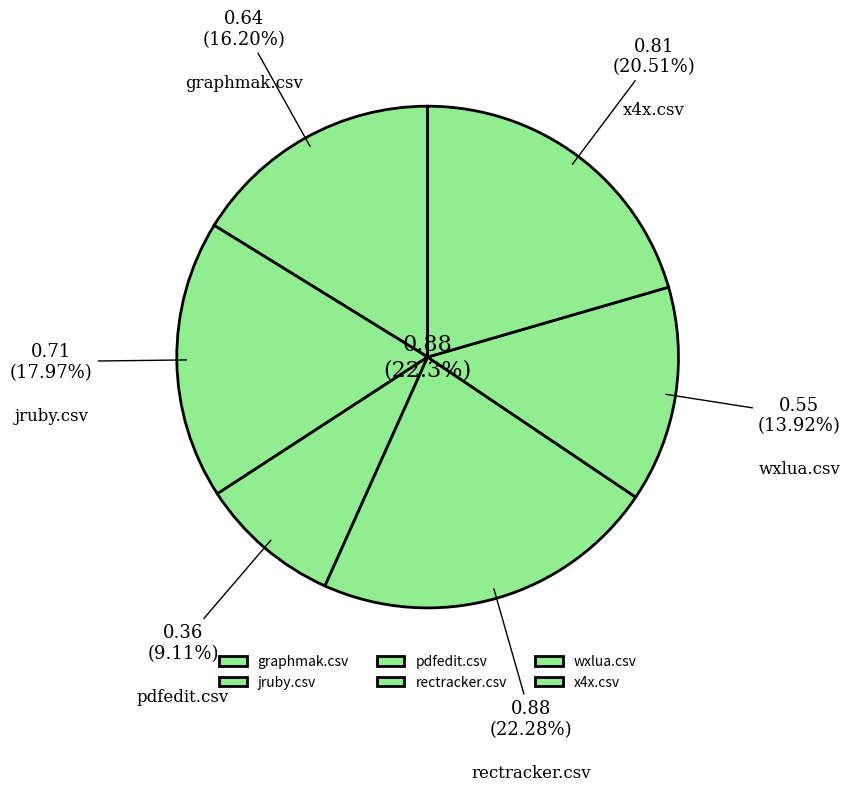

Which slice is the smallest?

pdfedit.csv